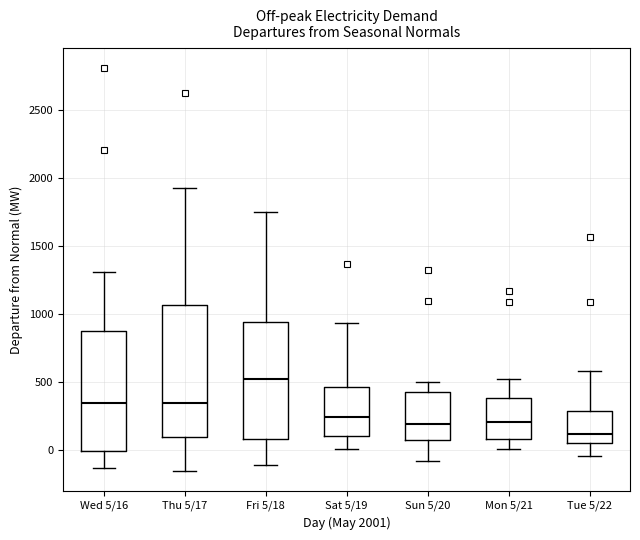

Reading left to right, transcribe this box plot: for each box, give where its median line is, the range the box spans, and where its two whiskers end, as read against the y-axis. The values are not printed on the chart, so give them approximately, as read against the axis.

Wed 5/16: median 350, box 0 to 850, whiskers -150 to 1300
Thu 5/17: median 350, box 100 to 1050, whiskers -150 to 1950
Fri 5/18: median 500, box 100 to 950, whiskers -100 to 1750
Sat 5/19: median 250, box 100 to 450, whiskers 0 to 950
Sun 5/20: median 200, box 100 to 450, whiskers -100 to 500
Mon 5/21: median 200, box 100 to 400, whiskers 0 to 500
Tue 5/22: median 100, box 50 to 300, whiskers -50 to 600